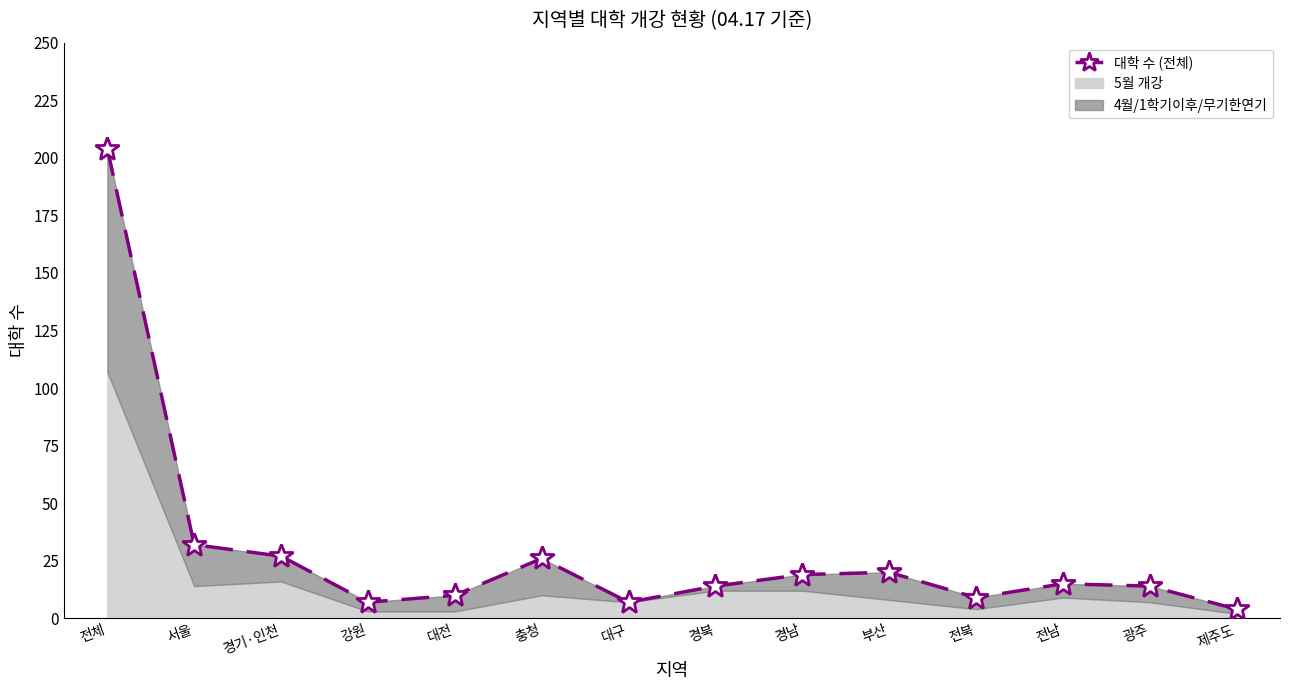

Where is the first local maximum?

충청